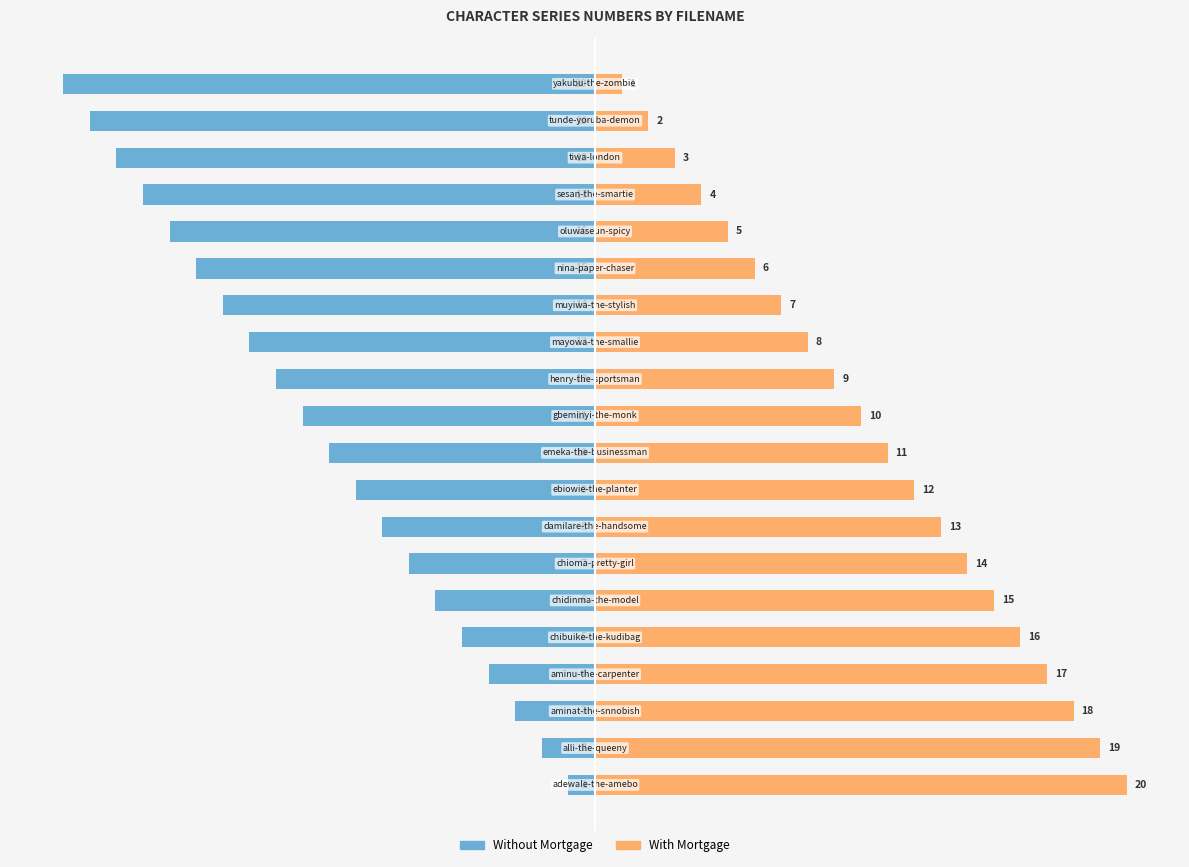

Which series has the widest spread of values?

Without Mortgage